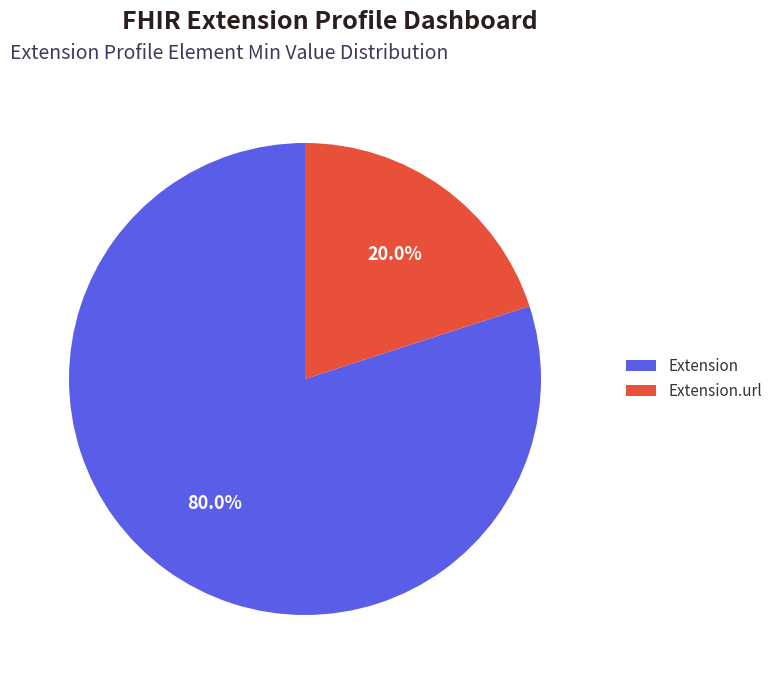

What is the ratio of the value at Extension to the value at Extension.url?

4.0